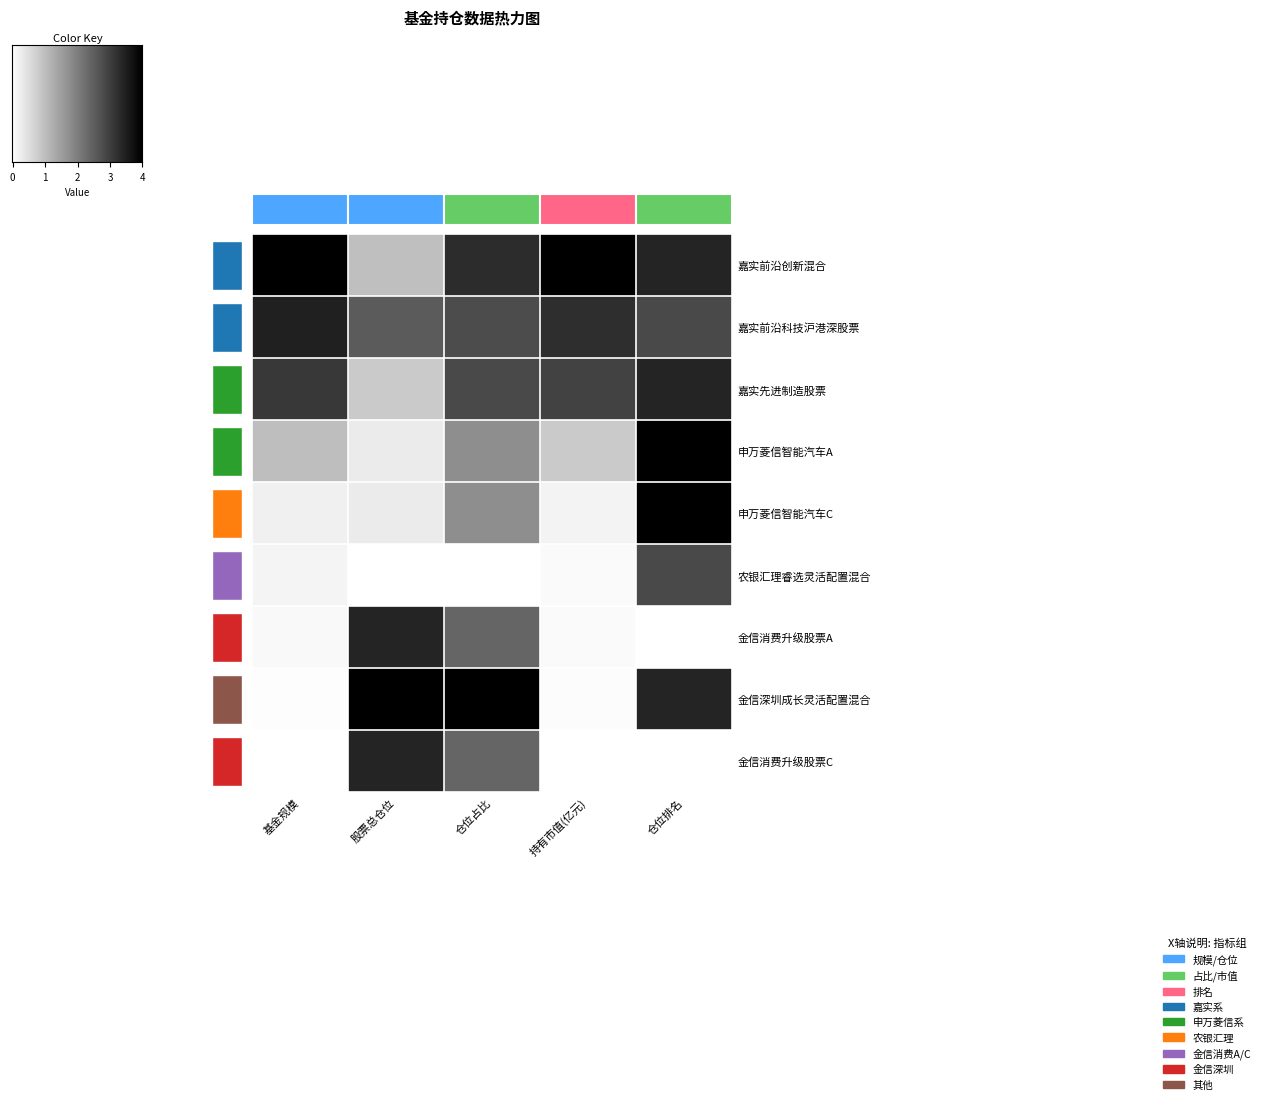

True or false: 申万菱信智能汽车A has a value of 0.6 at 仓位占比.

False